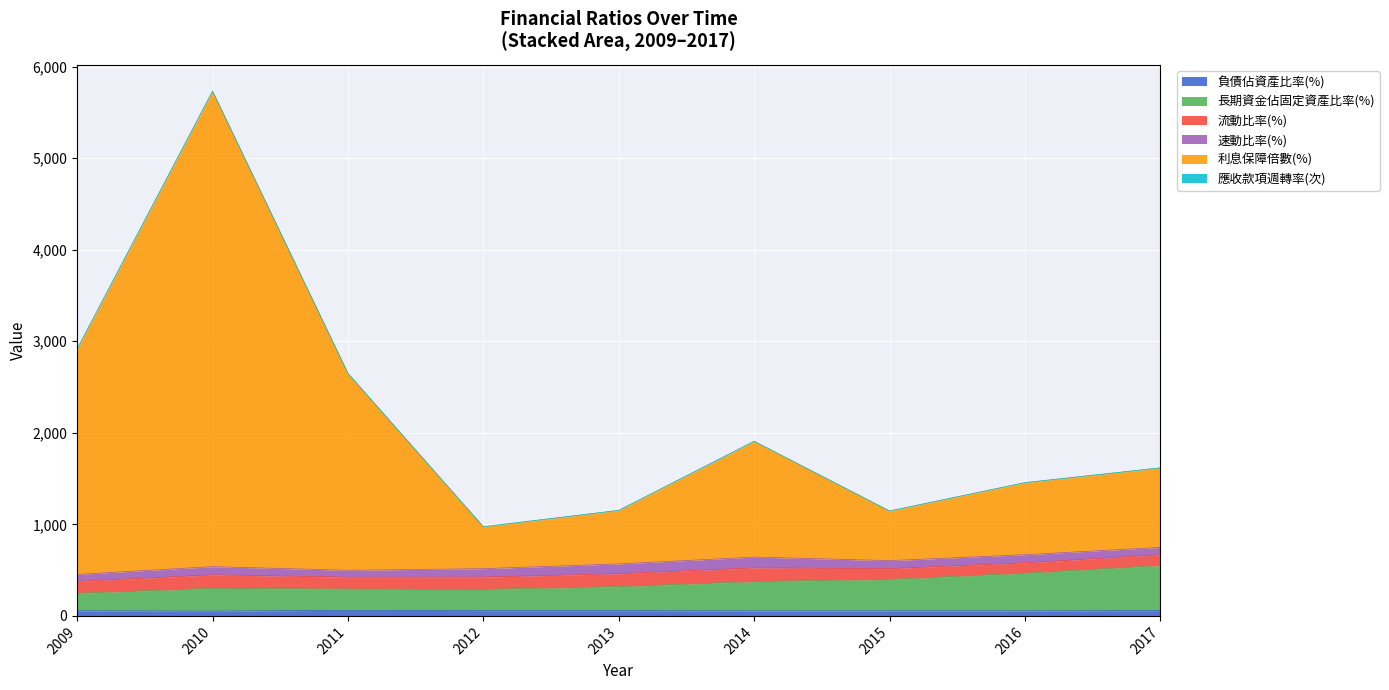

How many interior local peaks does the 負債佔資產比率(%) series have?

1